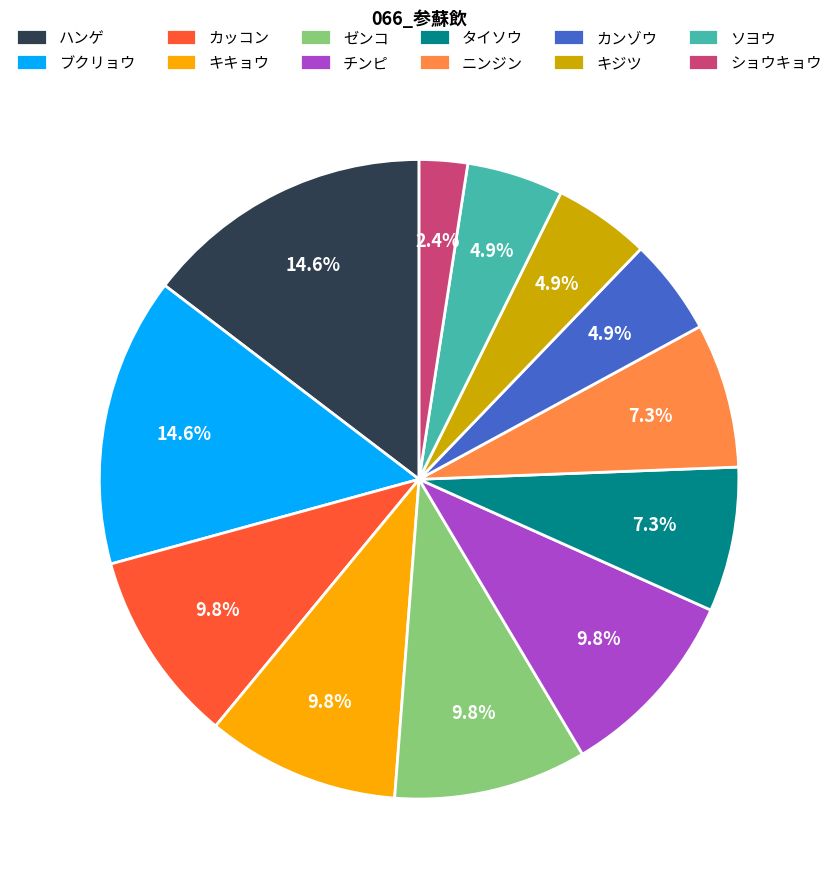

To the nearest percent, what is the difference between the ソヨウ and キキョウ slice percentages?

5%